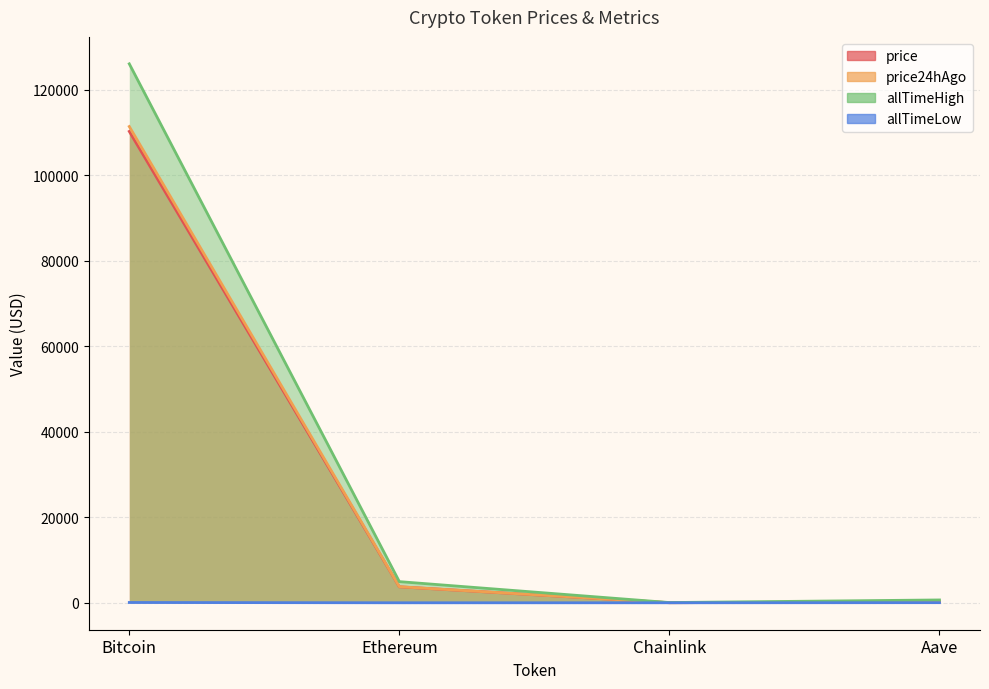

Reading right to left, transcribe all the data shown in this chart.

price: 228.3	16.9	3735.6	110270.0
price24hAgo: 220.0	17.1	3755.2	111415.0
allTimeHigh: 661.7	52.7	4946.1	126080.0
allTimeLow: 26.0	0.1	0.4	67.8